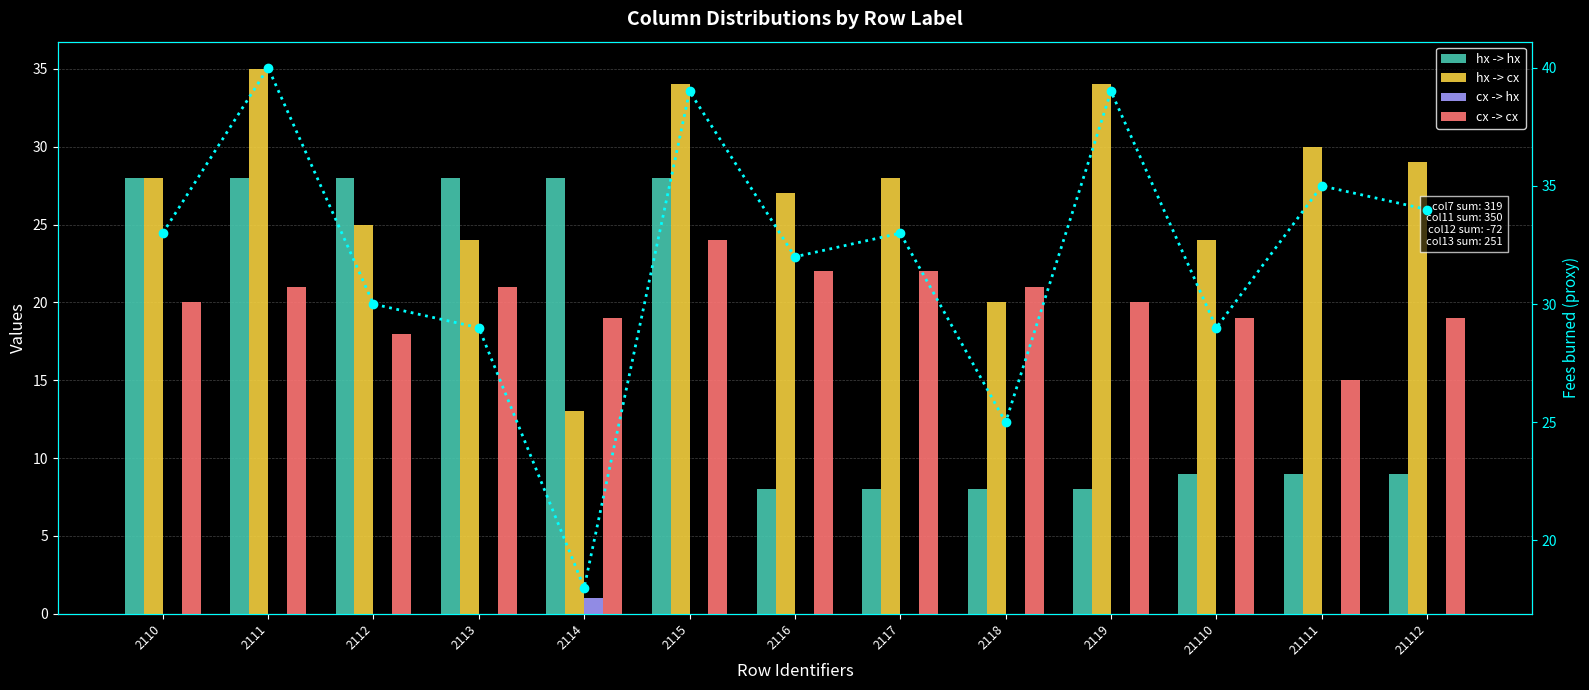

Rank the series at 2115 from highest to lowest value.

Fees Burned (proxy), hx -> cx, hx -> hx, cx -> cx, cx -> hx